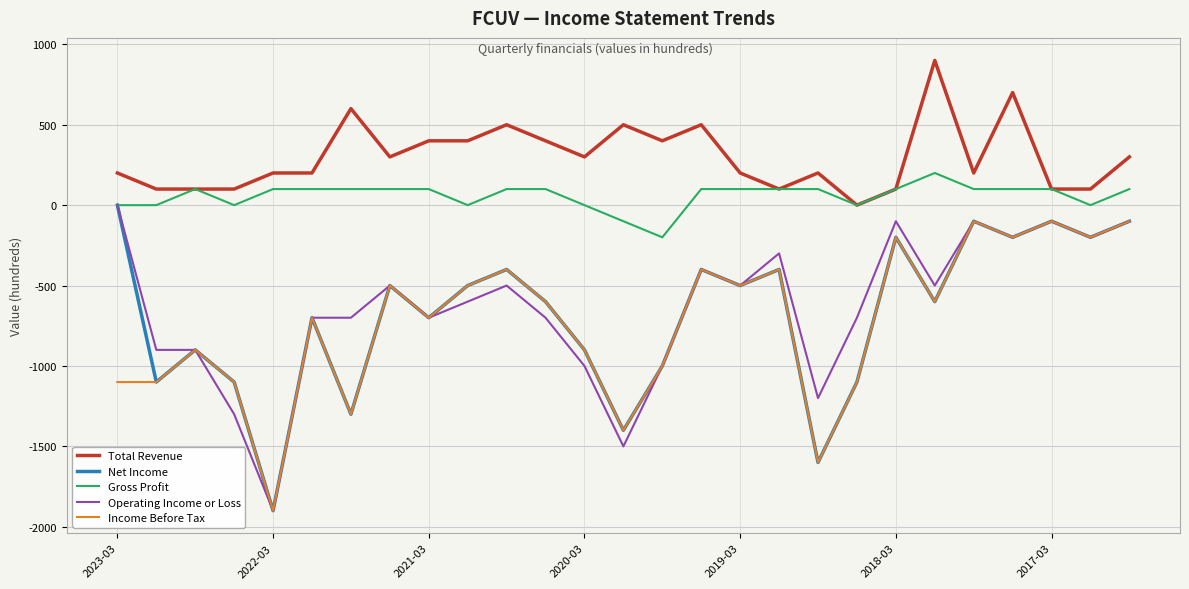

Which series has the largest total across all categories?

Total Revenue